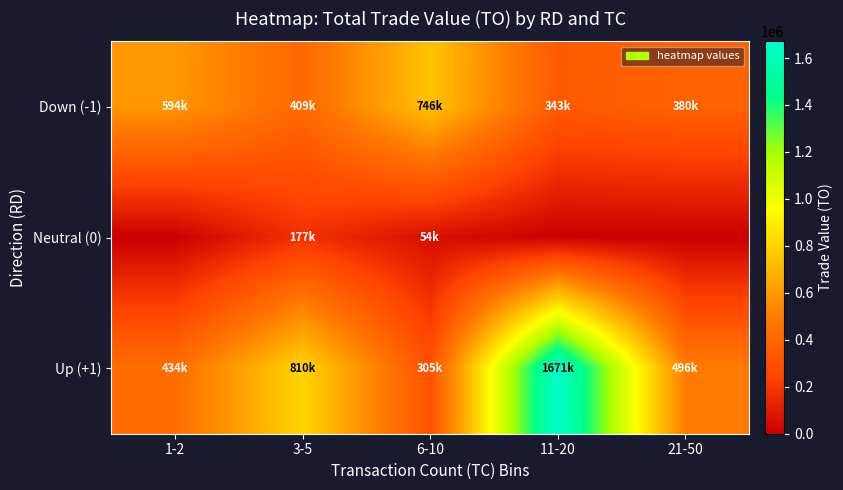

Rank the series by their average value, from lowest to highest.

Neutral (0), Down (-1), Up (+1)